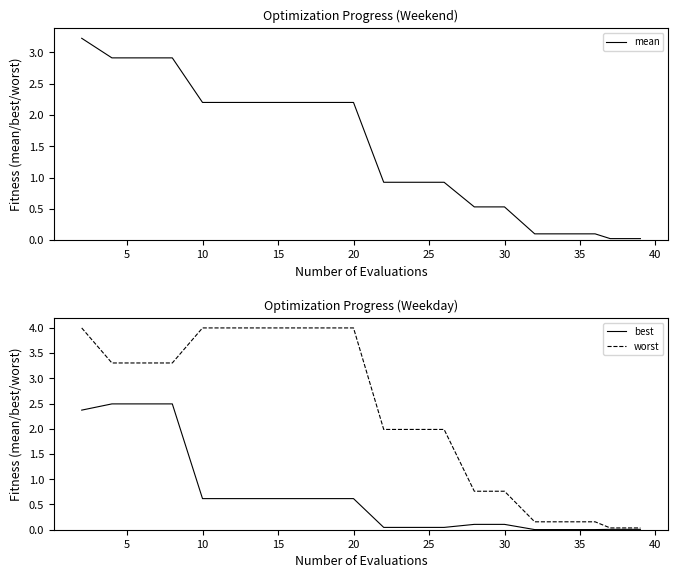

Between 25 and 18, which is larger?

25